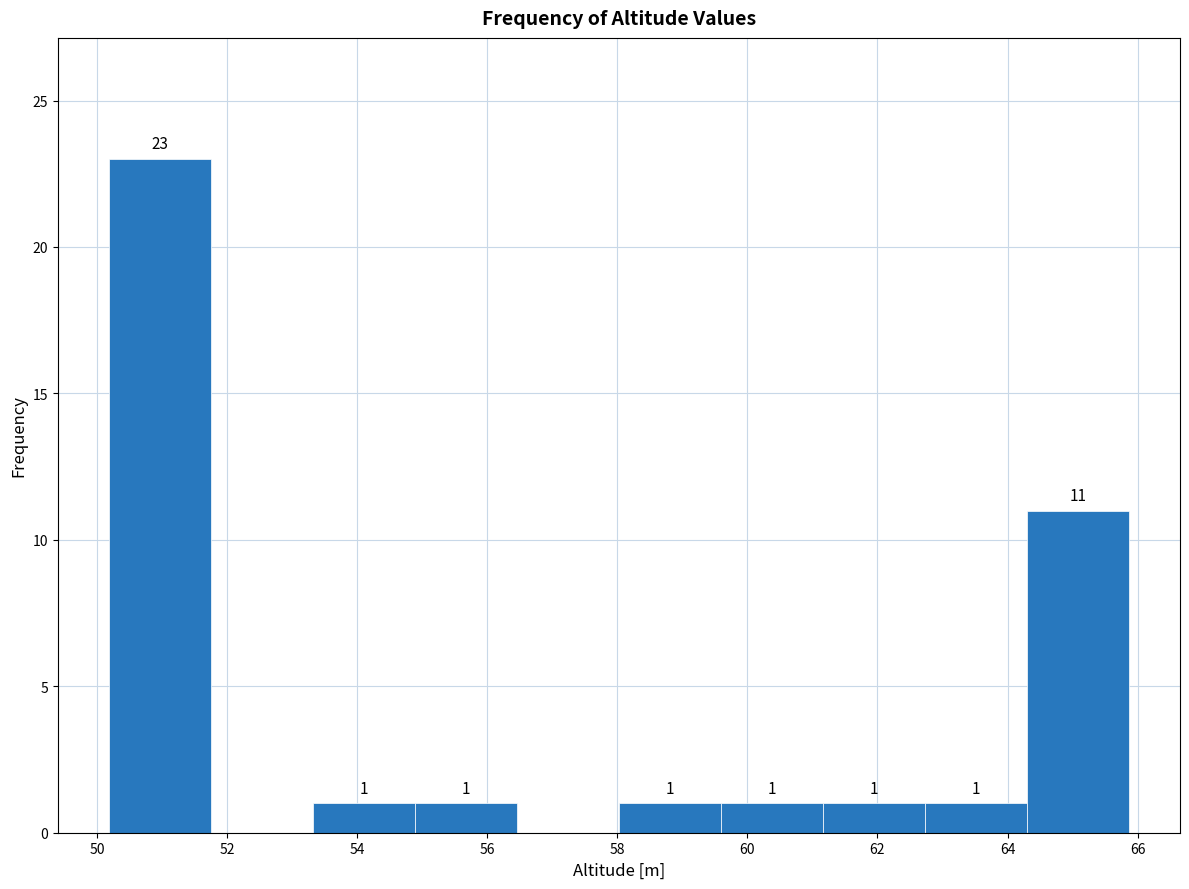

Over which range of the x-axis is the bar tallest?

50.2 to 51.8